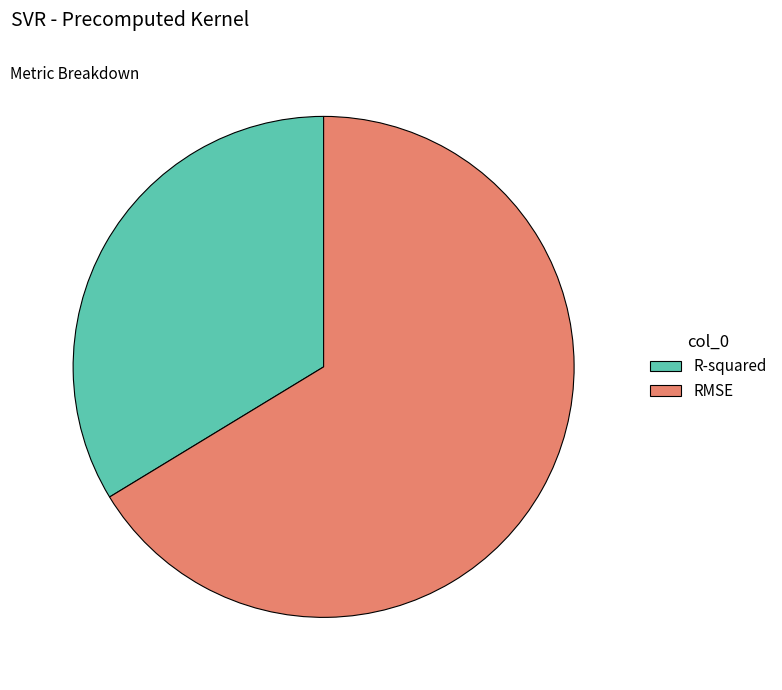

Does RMSE represent more than half of the total?

Yes